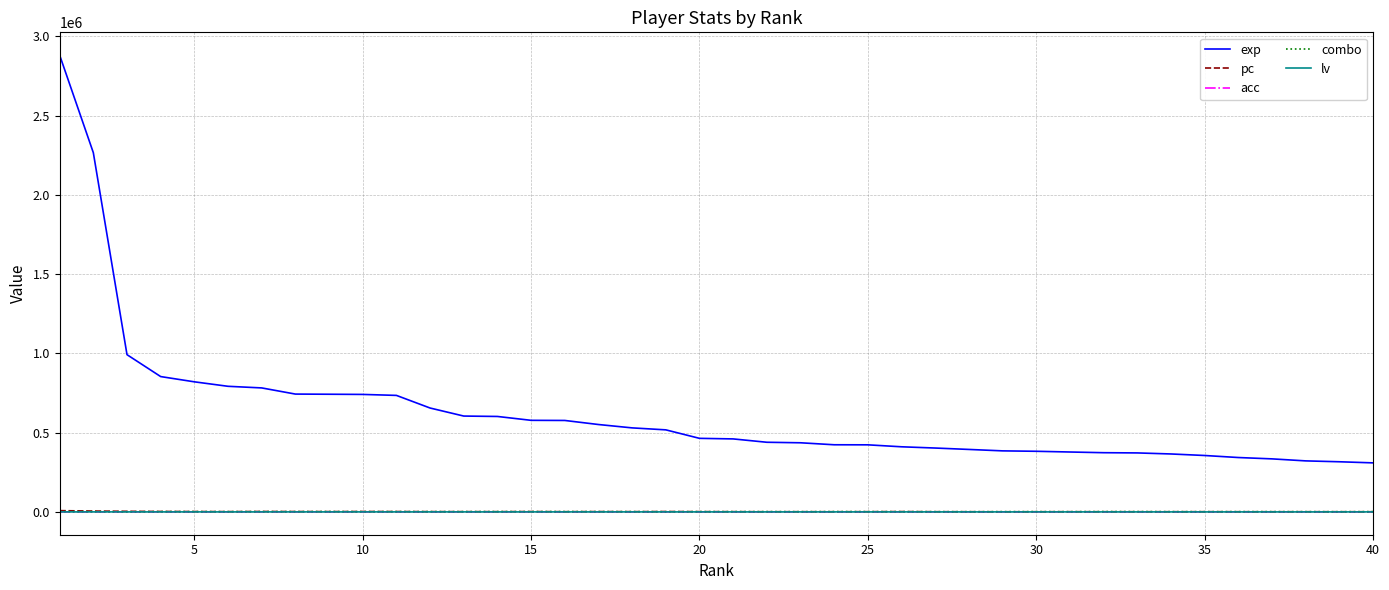

Which series has the largest range (max minus min)?

exp